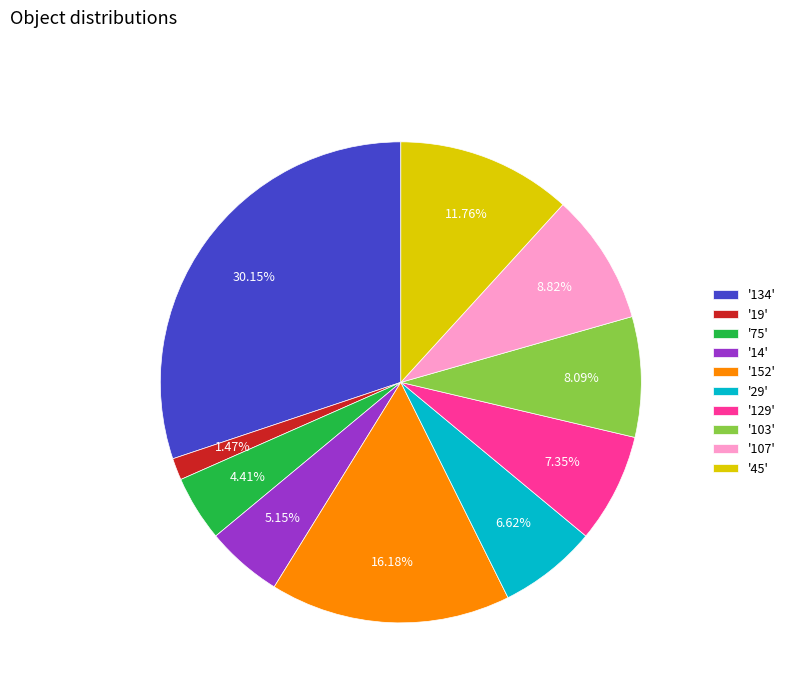

Does '75' represent more than half of the total?

No